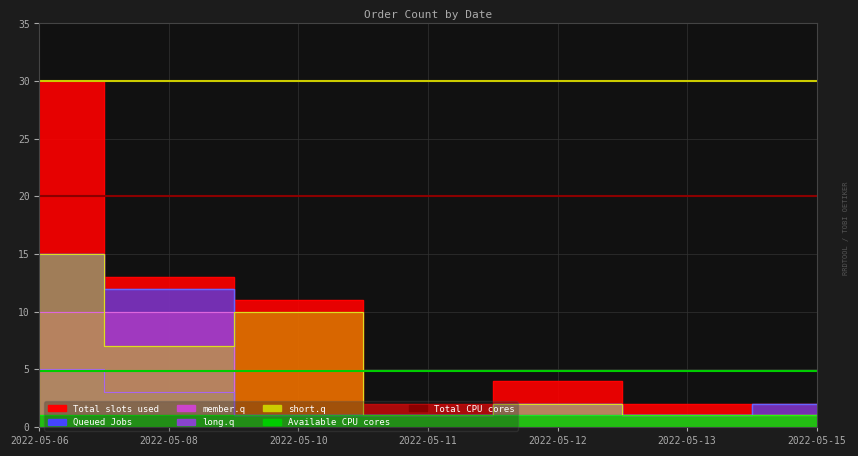

How many lines are shown in the chart?

5